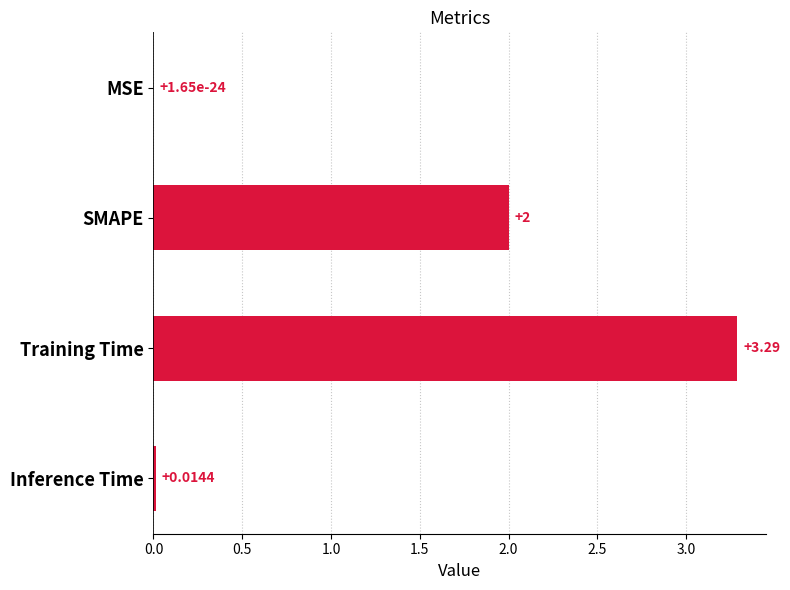

What is the sum of the values at SMAPE and MSE?

2.0